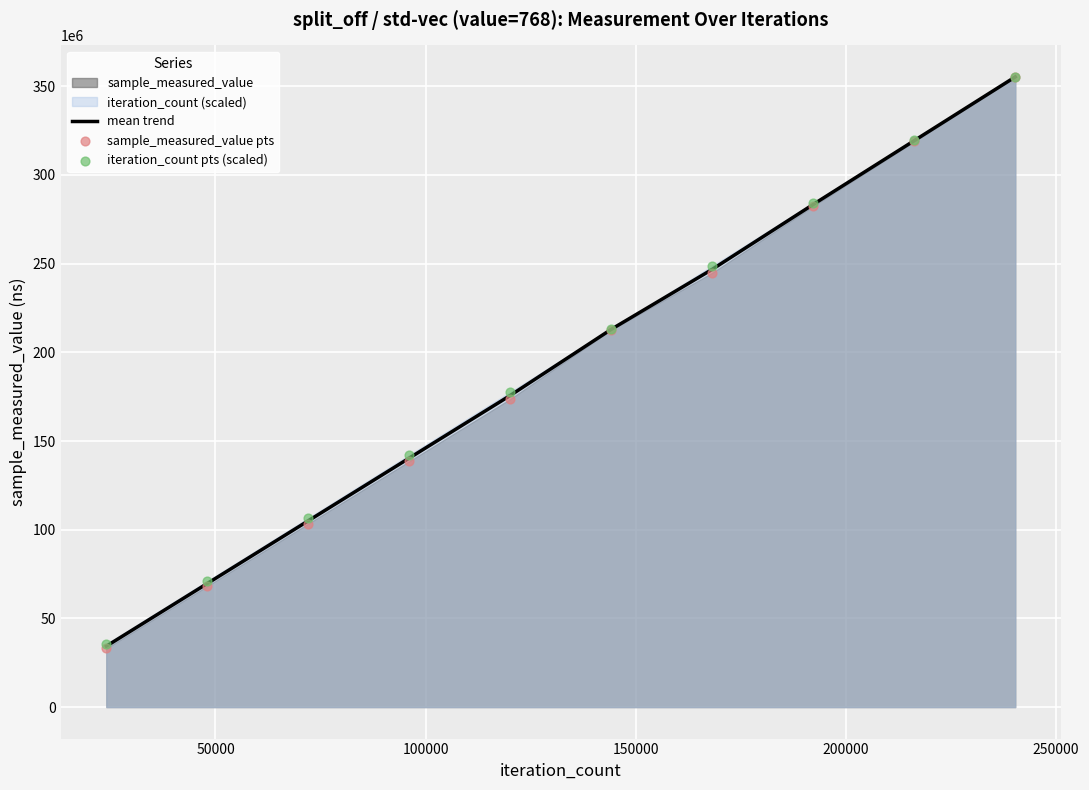

What is the lowest value of the mean trend series?

34328735.5